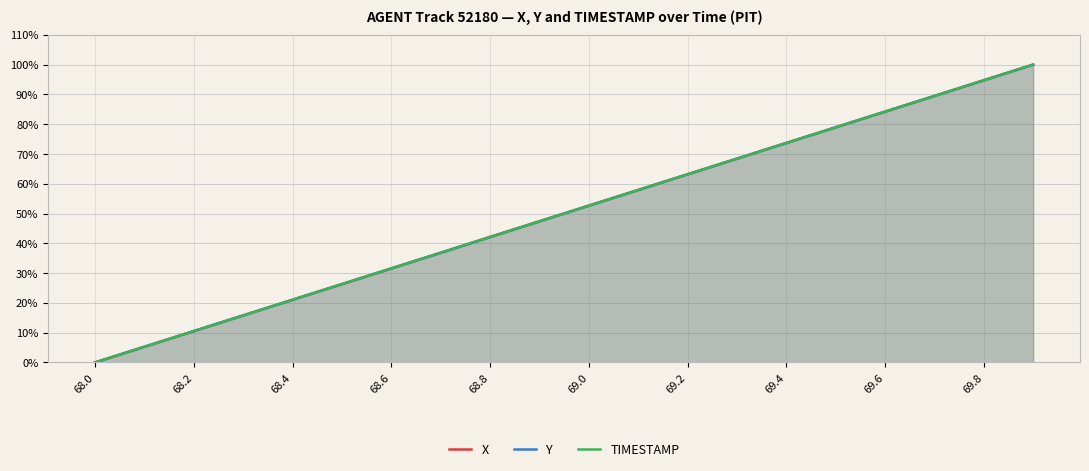

Which series has the largest total across all categories?

X